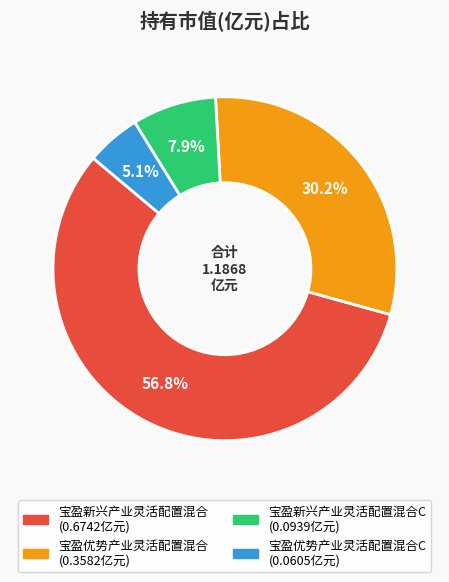

Is there a majority slice in this chart?

Yes